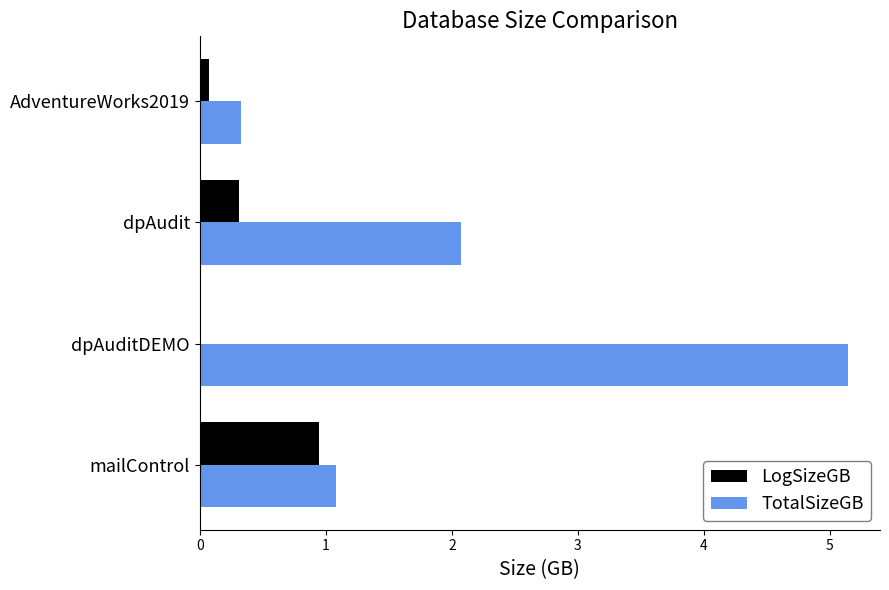

Which category has the highest value across all series?

dpAuditDEMO